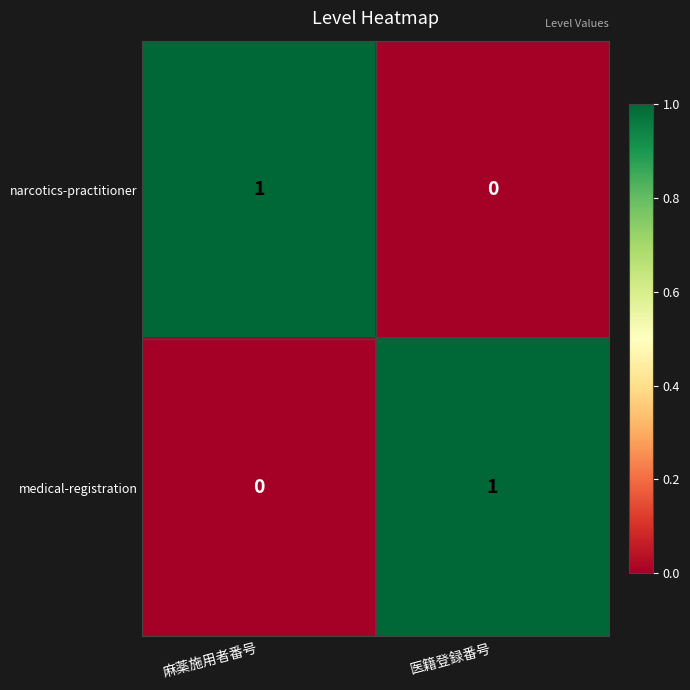

Reading left to right, transcribe all the data shown in this chart.

narcotics-practitioner: 1	0
medical-registration: 0	1